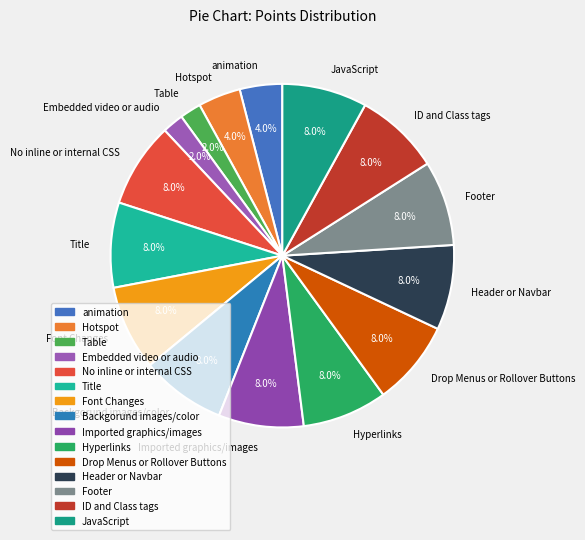

The Hyperlinks slice represents 1% of the pie. True or false?

False